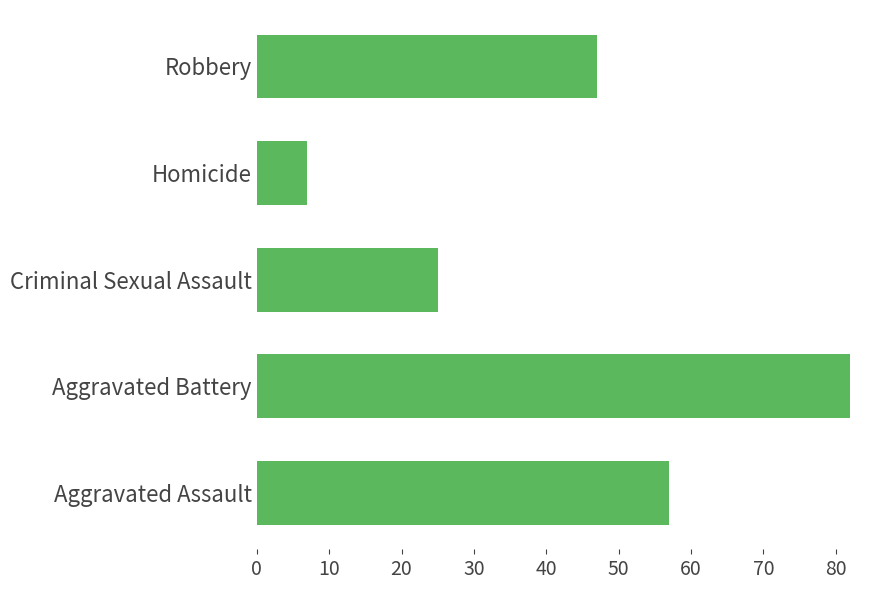

What is the difference between the maximum and minimum values?

75